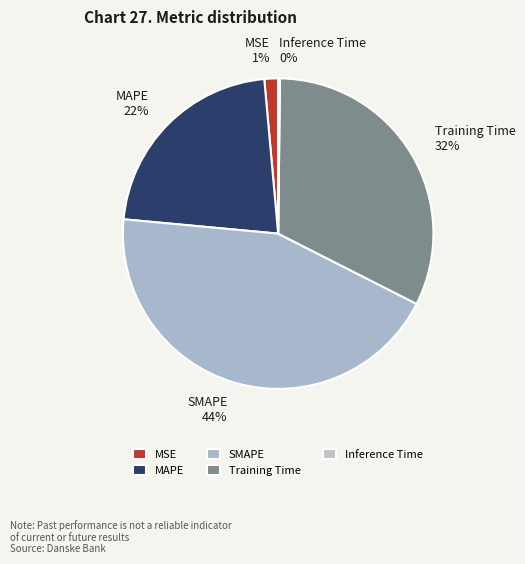

Which slice is the largest?

SMAPE